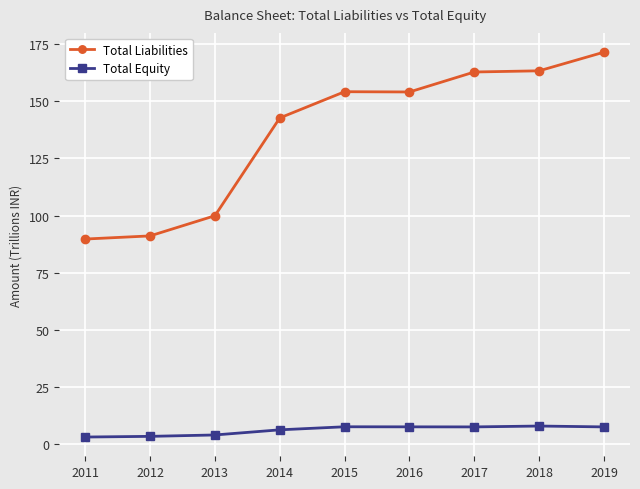

True or false: Total Equity and Total Liabilities intersect in this chart.

False